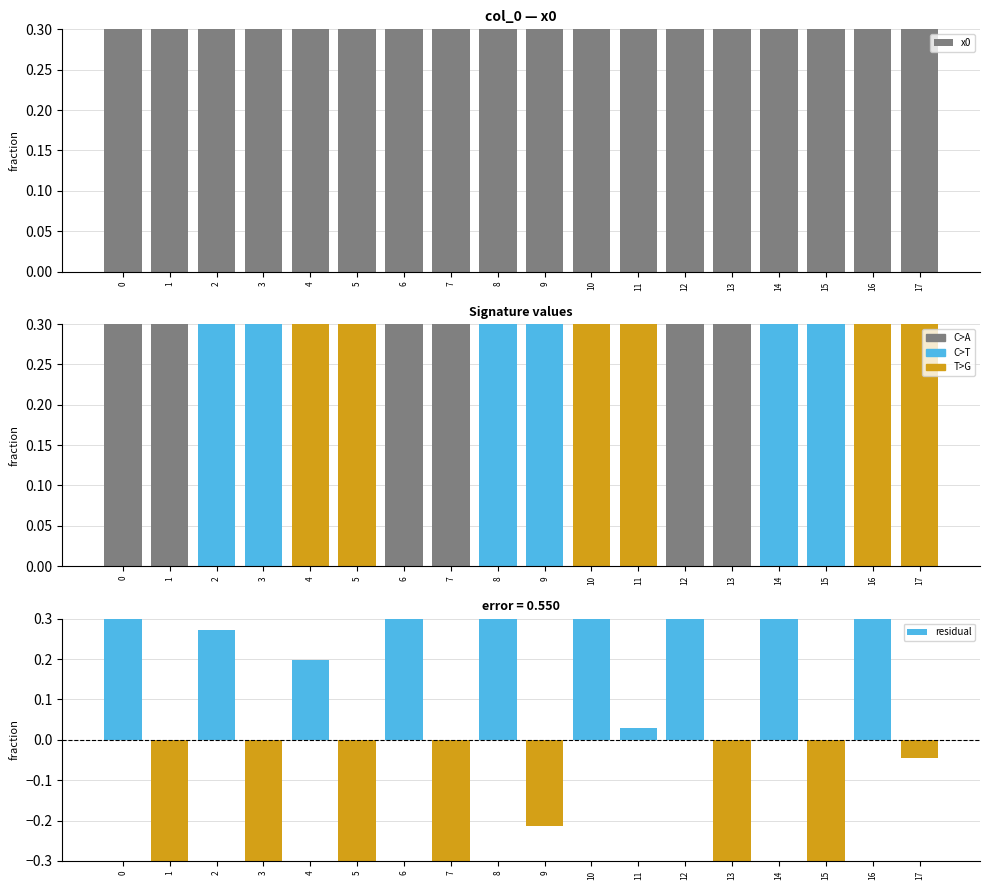

Between 2 and 10, which series saw the biggest shift?

x0